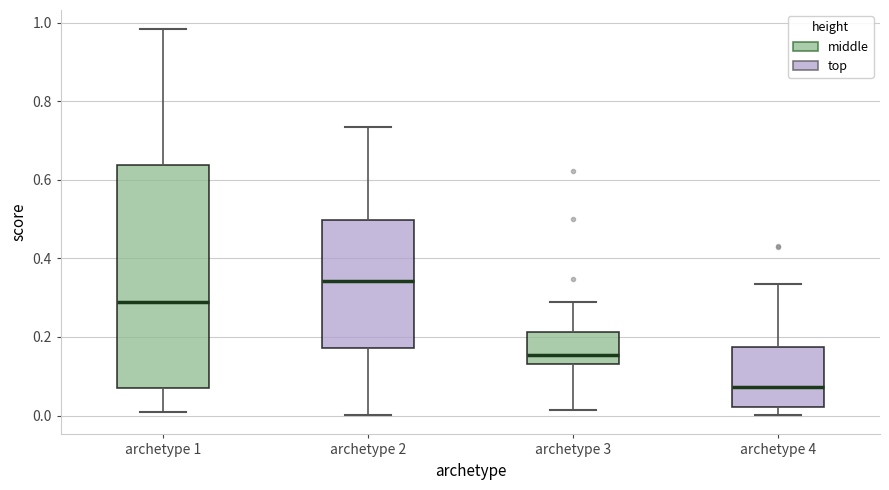

Where does the upper whisker of the box for archetype 4 end on the y-axis? The values are not printed on the chart, so give them approximately, as read against the axis.

0.34